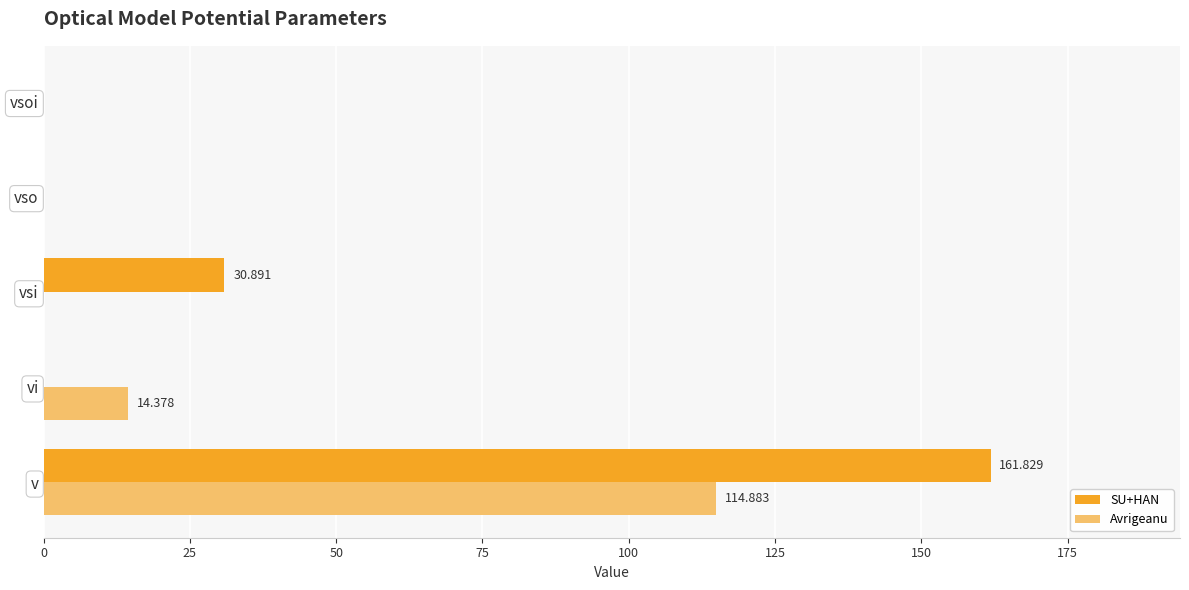

How many categories are shown in the chart?

5